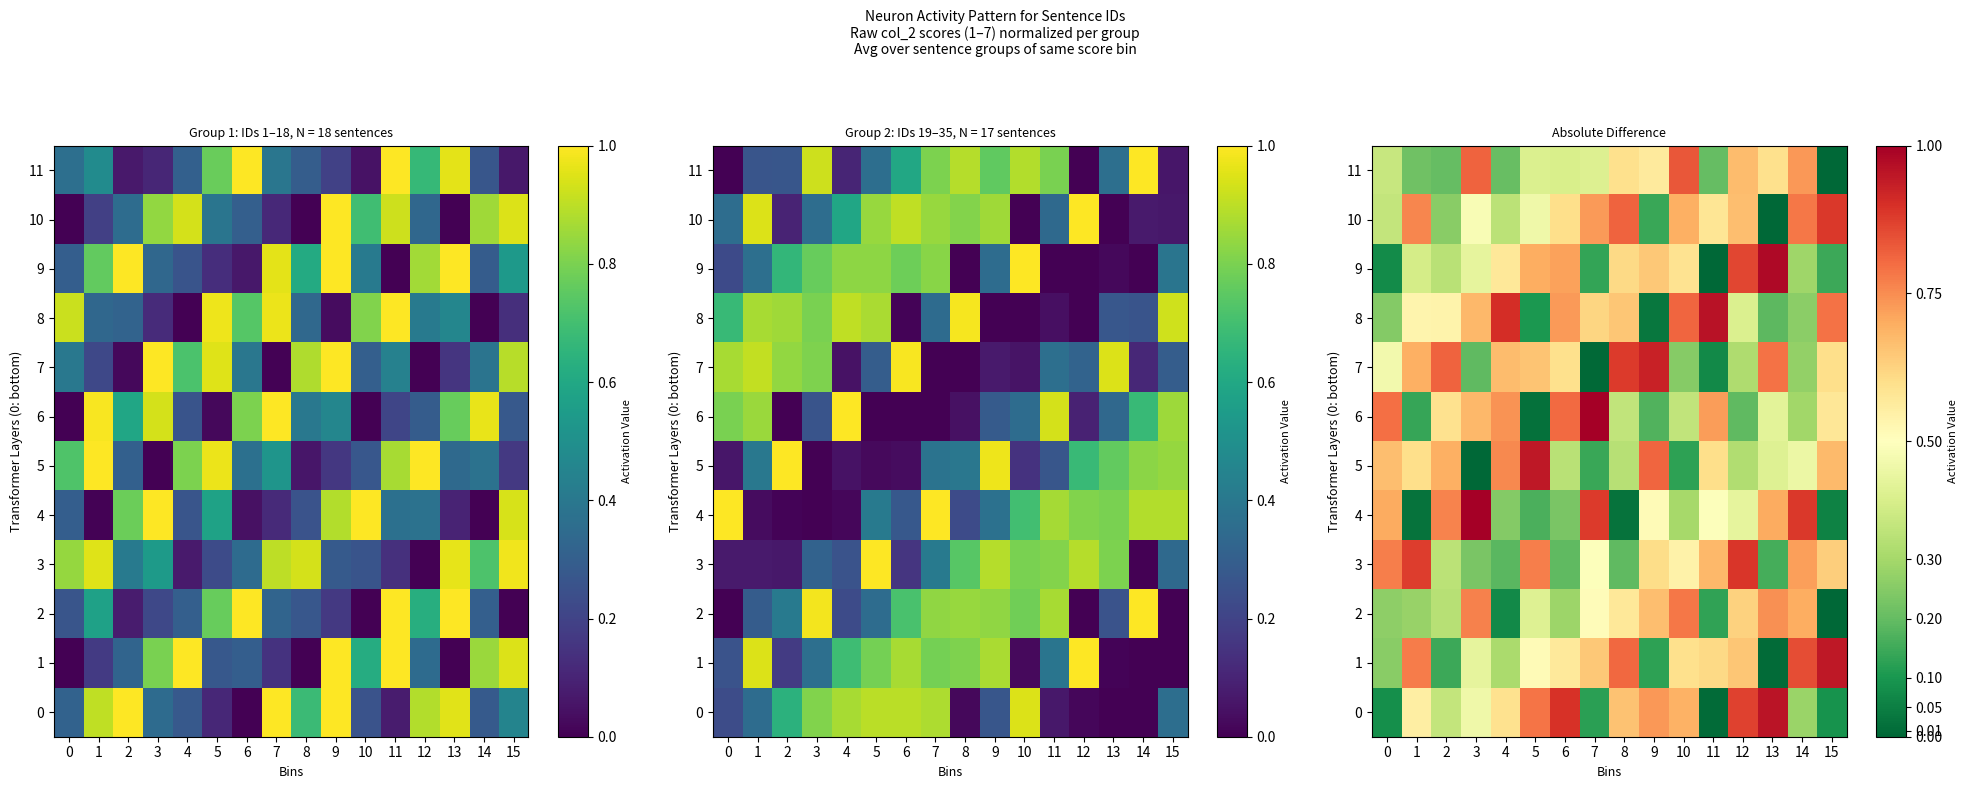

Between 3 and 13, which is larger?

13